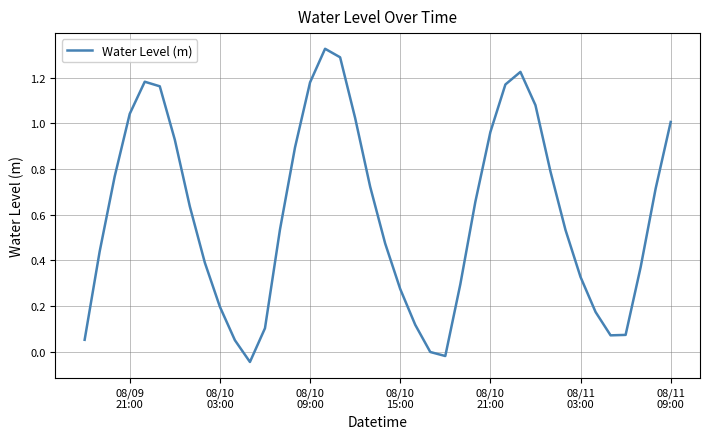

How many points are lower than both their immediate neighbors (excluding endpoints)?

3